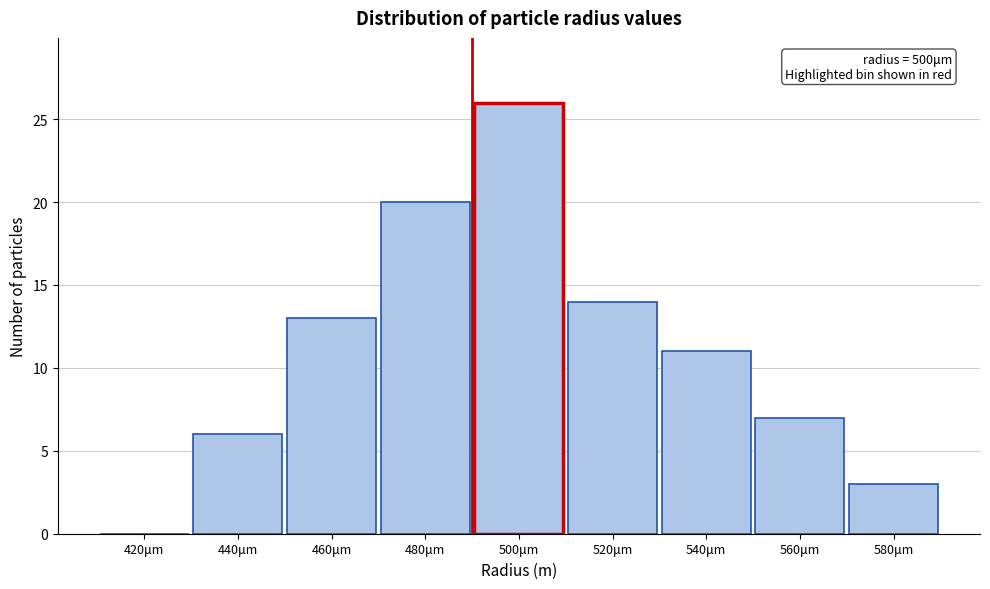

Reading right to left, list all the values displayed in this chart.

580μm=3	560μm=7	540μm=11	520μm=14	500μm=26	480μm=20	460μm=13	440μm=6	420μm=0